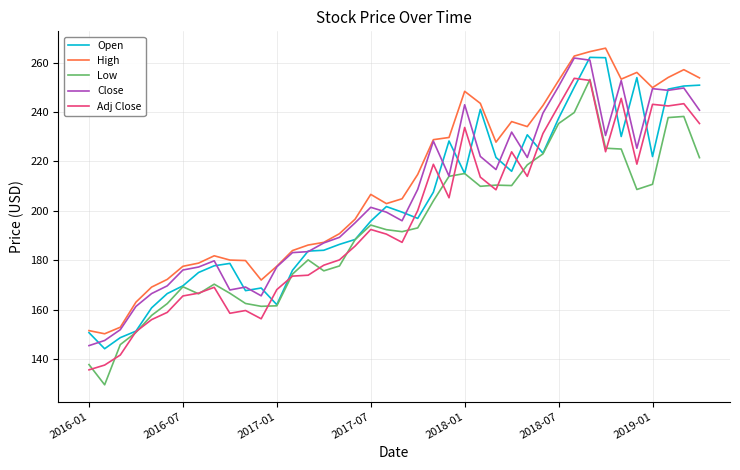

In Low, how many points are lower than both neighbors (excluding endpoints)?

8